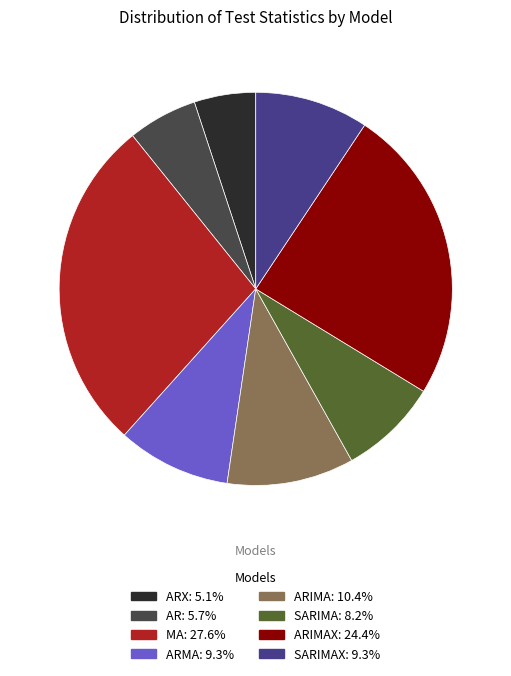

Is the sum of ARX: 5.1% and ARIMAX: 24.4% greater than half?

No